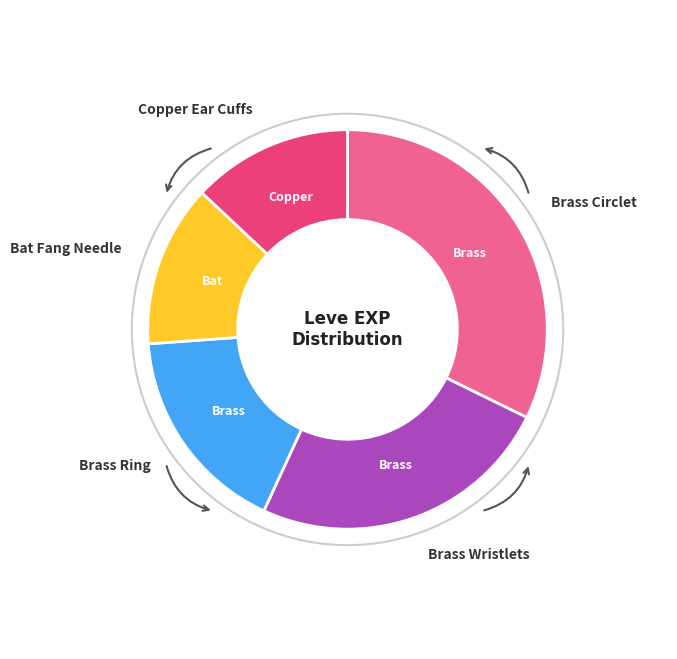

Does any single category account for the majority?

No